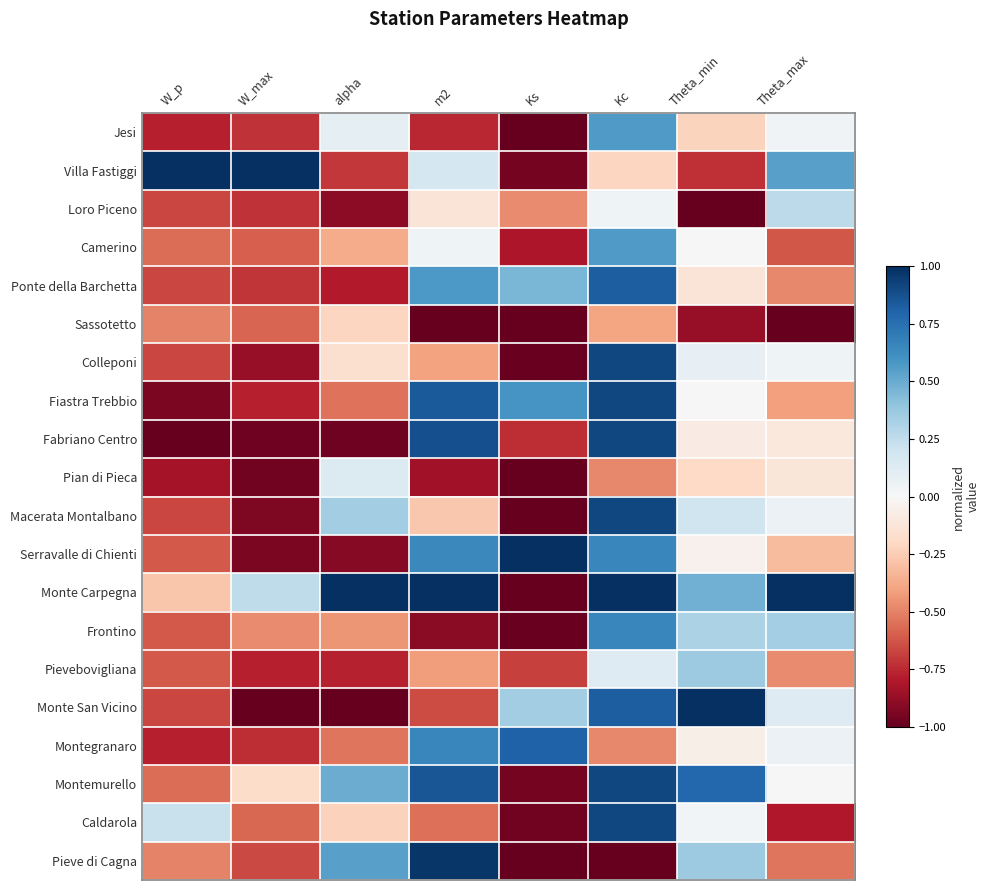

What is the spread (max minus min) of values at Ks?

2.0